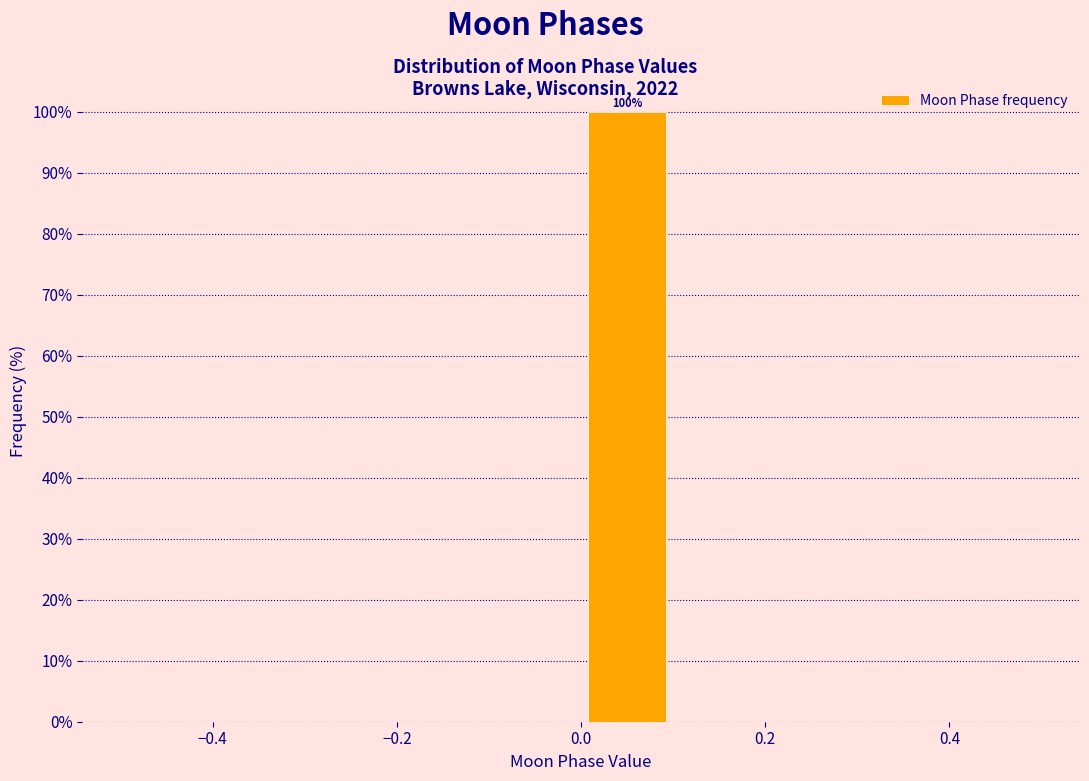

Over which range of the x-axis is the bar tallest?

0.0 to 0.1